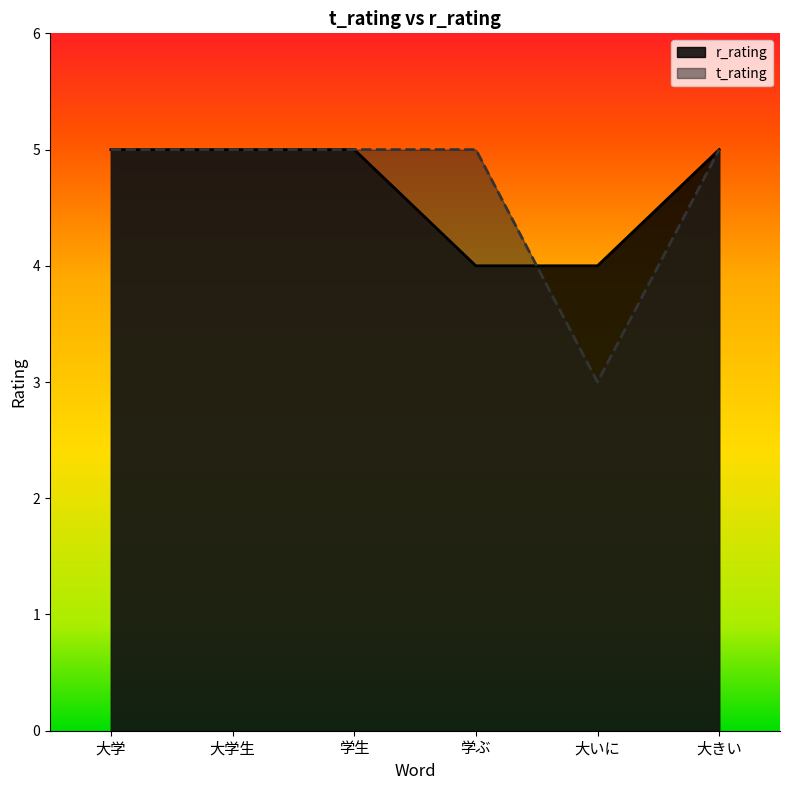

What is the sum of the values at 学ぶ and 大学?

9